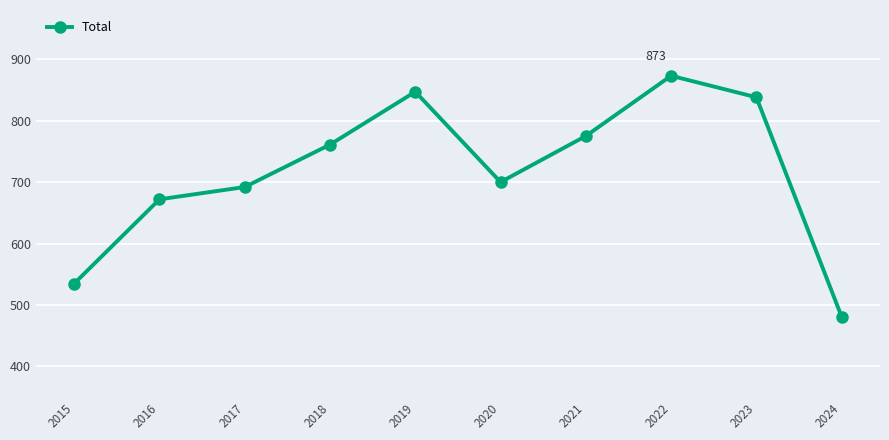

What value does the data have at 2023?

838